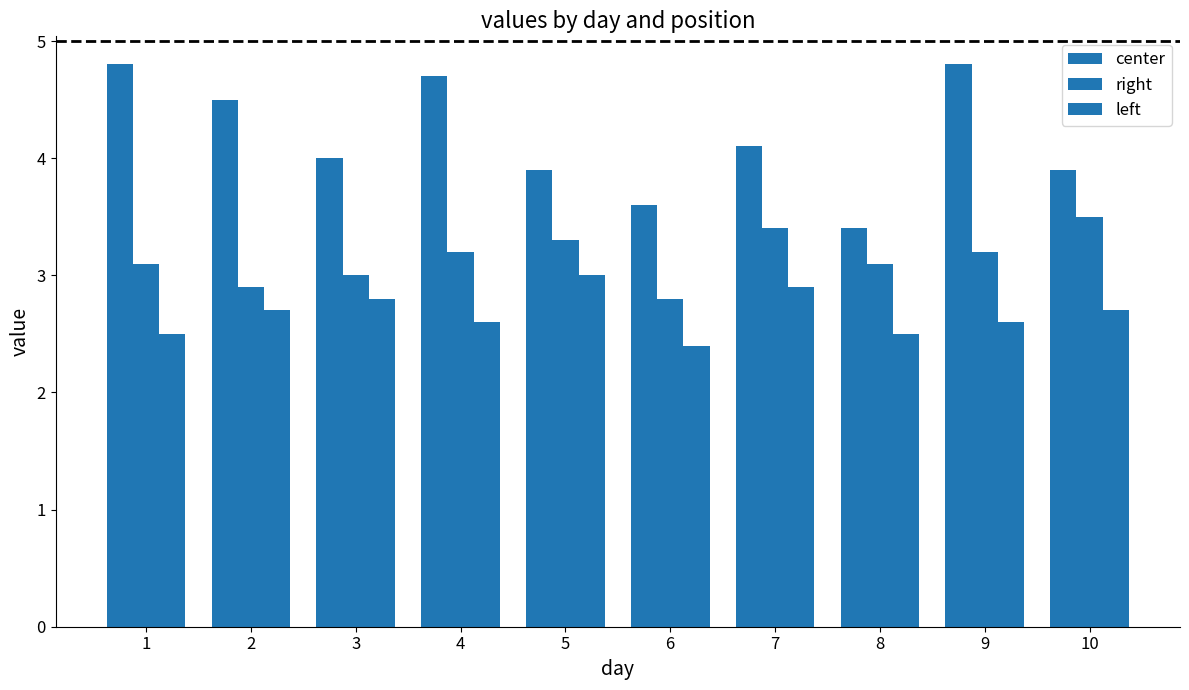

Rank the series by their maximum value, from lowest to highest.

left, right, center